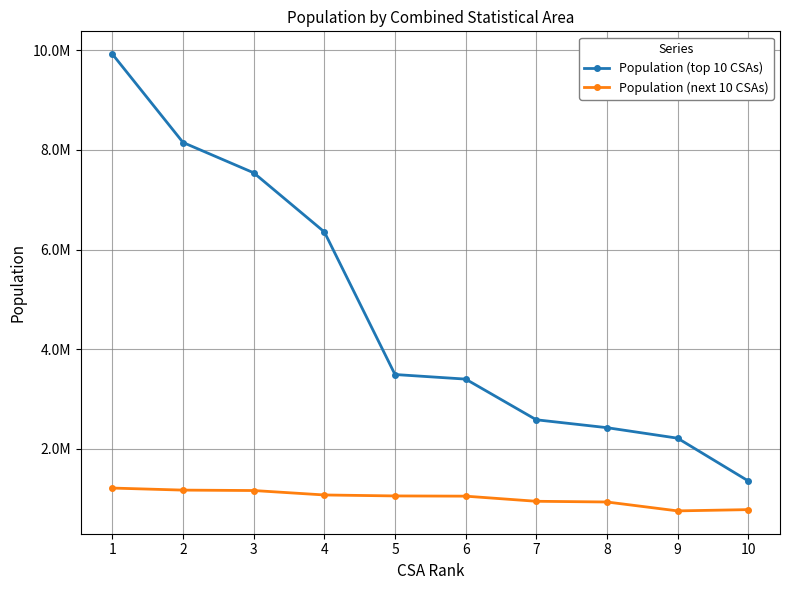

What are all the series names shown in the legend?

Population (top 10 CSAs), Population (next 10 CSAs)